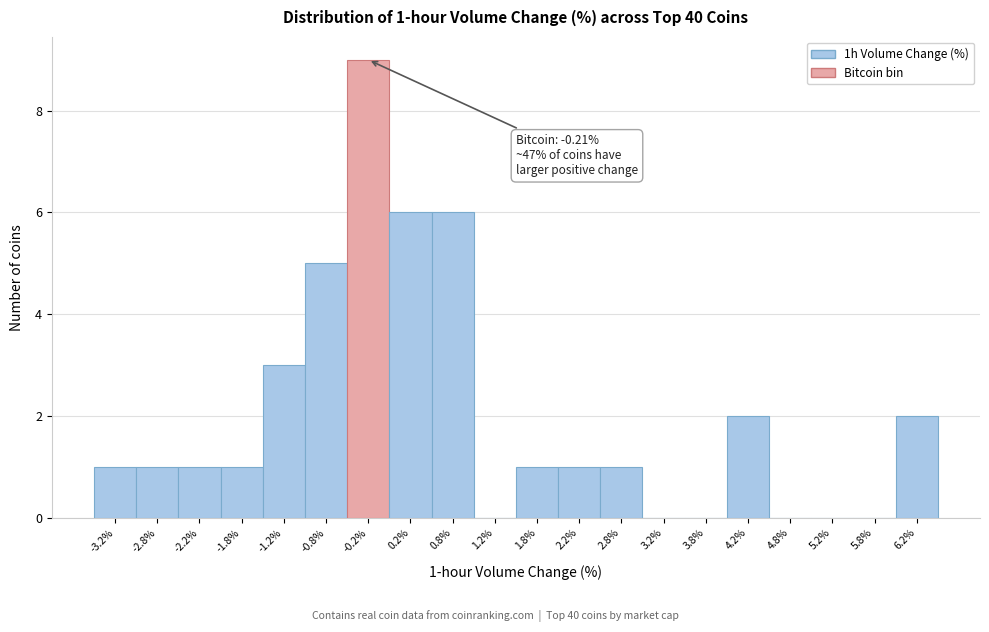

Which range on the x-axis has the tallest bar?

-0.5 to 0.0